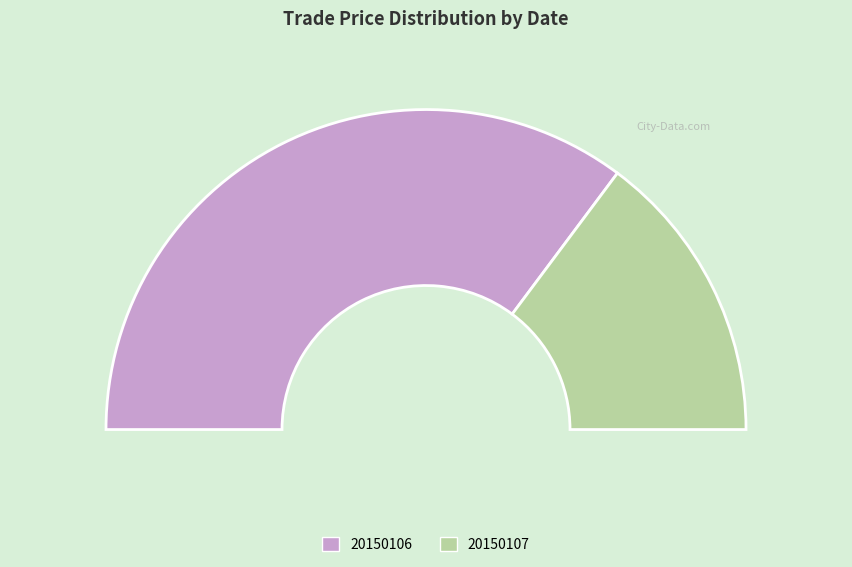

To the nearest percent, what portion does 20150106 represent?

70%